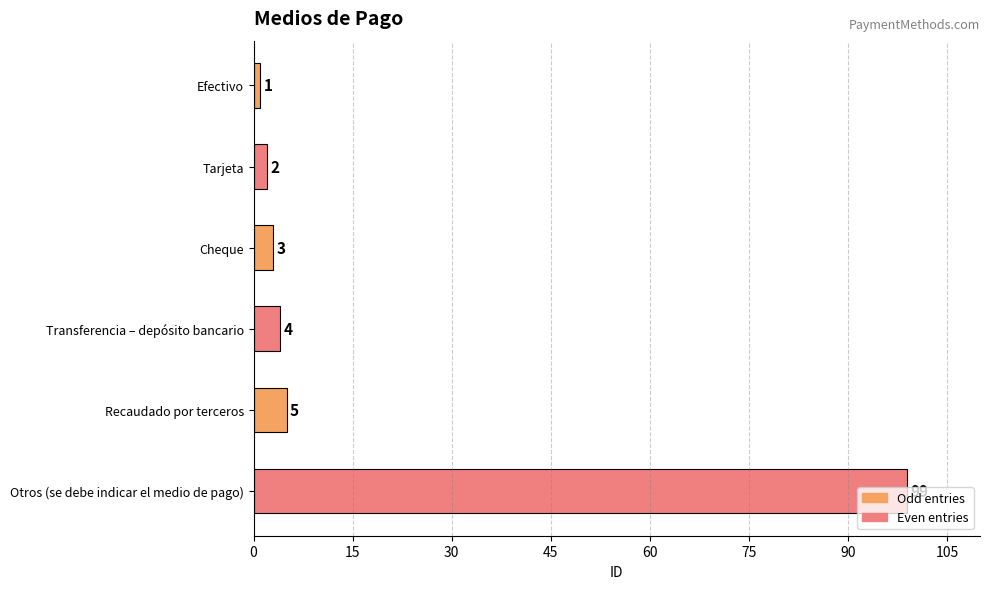

The chart shows a value of 5 at Recaudado por terceros. True or false?

True